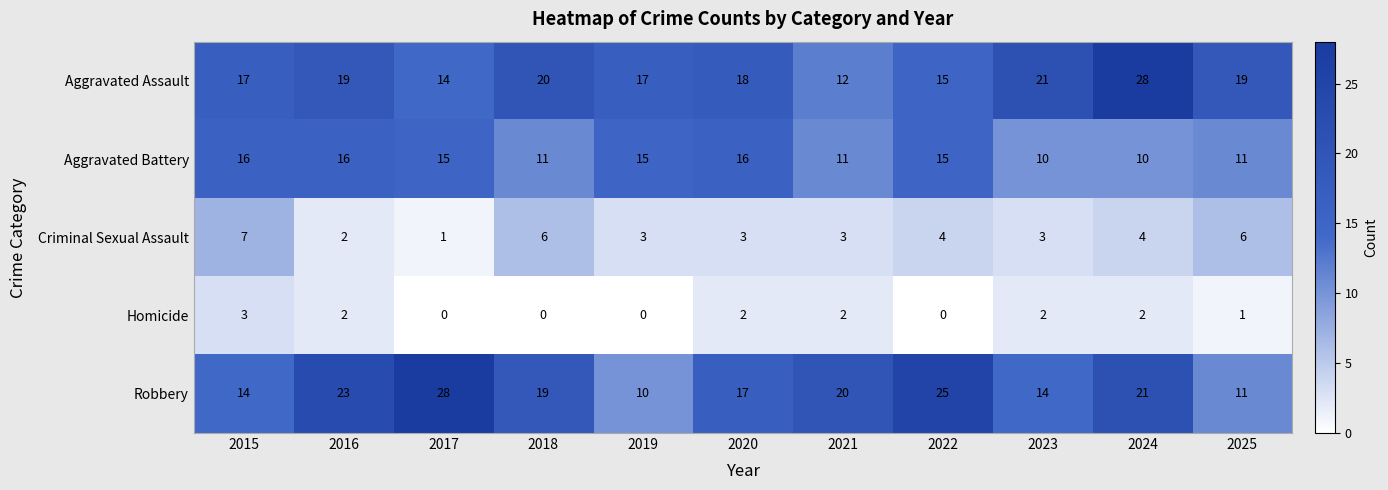

The Aggravated Assault series shows 19 at 2017. True or false?

False